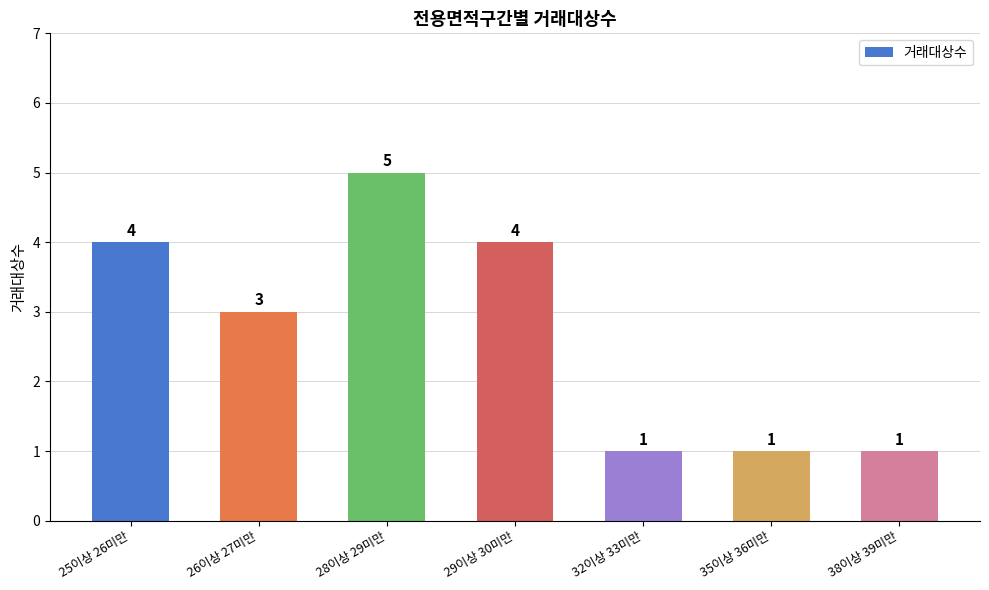

What is the smallest value displayed?

1